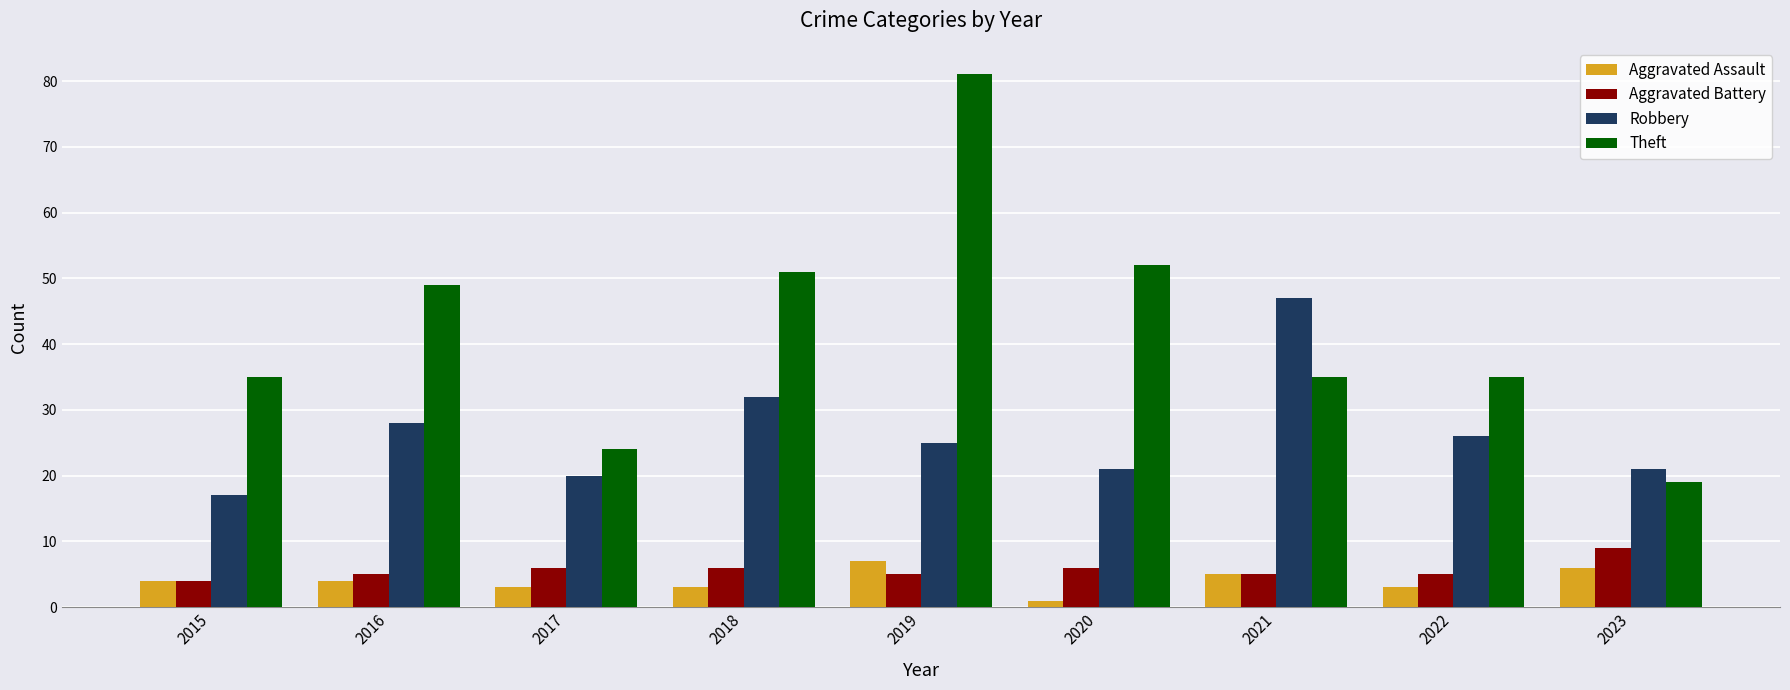

Reading right to left, list all the values displayed in this chart.

Aggravated Assault: 2023=6	2022=3	2021=5	2020=1	2019=7	2018=3	2017=3	2016=4	2015=4
Aggravated Battery: 2023=9	2022=5	2021=5	2020=6	2019=5	2018=6	2017=6	2016=5	2015=4
Robbery: 2023=21	2022=26	2021=47	2020=21	2019=25	2018=32	2017=20	2016=28	2015=17
Theft: 2023=19	2022=35	2021=35	2020=52	2019=81	2018=51	2017=24	2016=49	2015=35